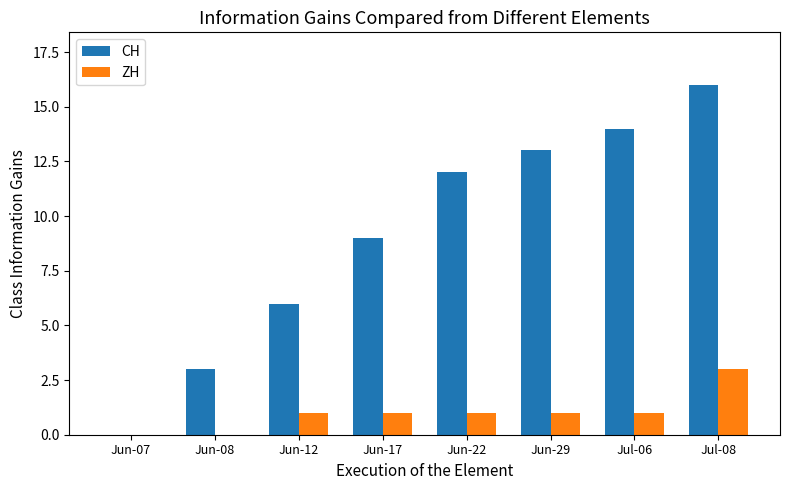

Reading left to right, extract all data points from this chart.

CH: 0	3	6	9	12	13	14	16
ZH: 0	0	1	1	1	1	1	3